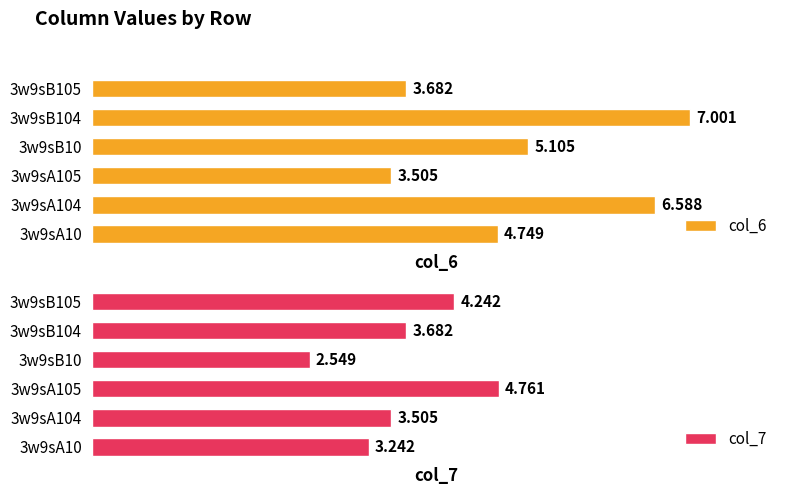

What is the average value of the col_7 series?

3.7